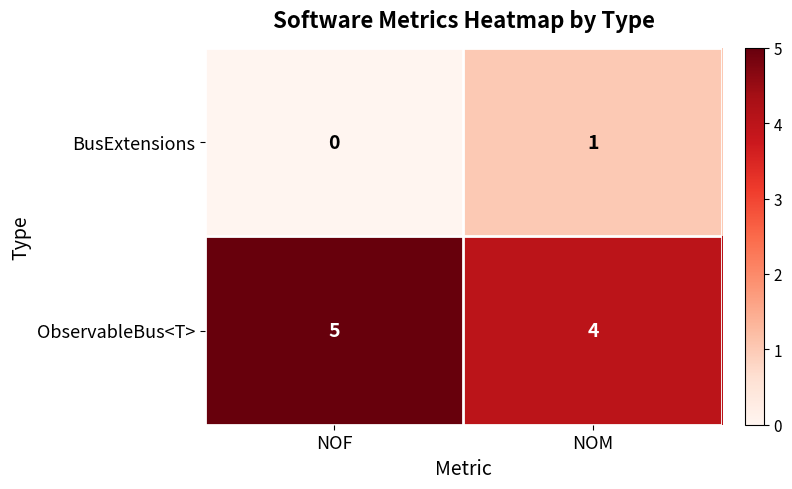

Which category has the lowest value across all series?

NOF